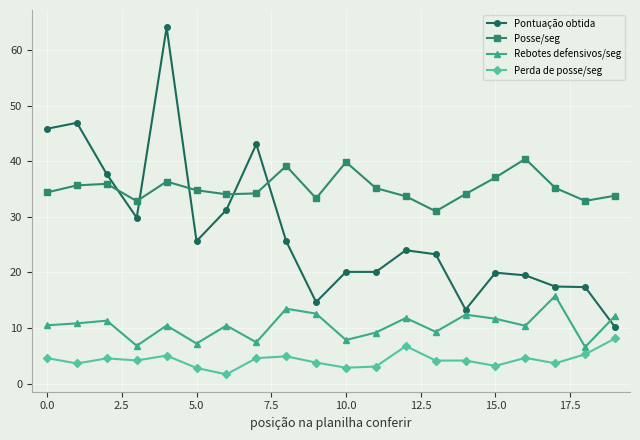

Which series has the largest range (max minus min)?

Pontuação obtida